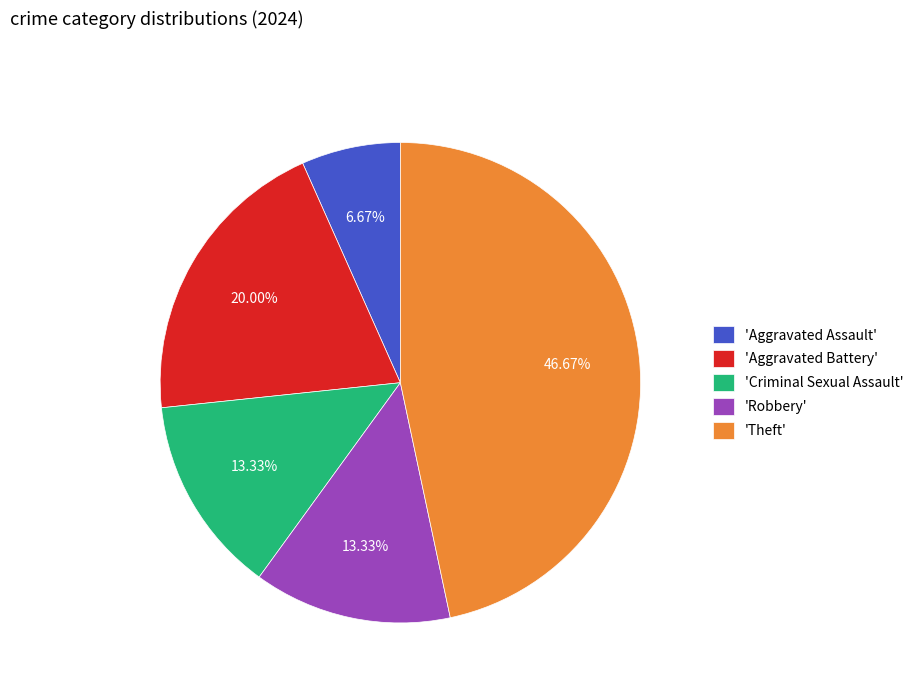

To the nearest percent, what is the average slice percentage?

20%